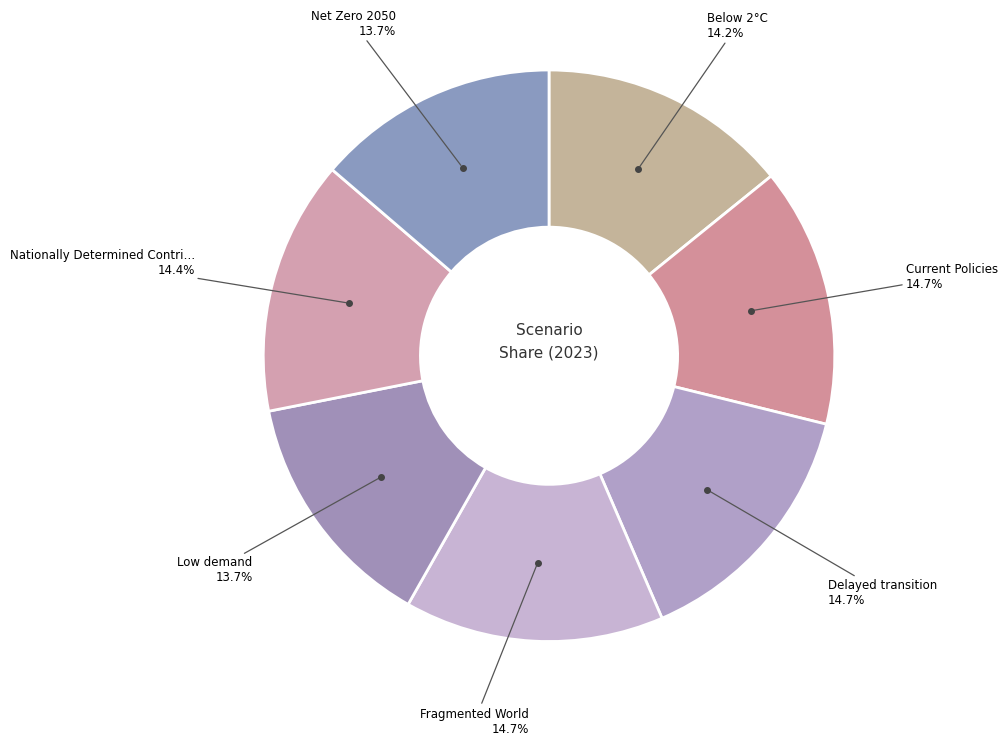

To the nearest percent, what is the average slice percentage?

14%